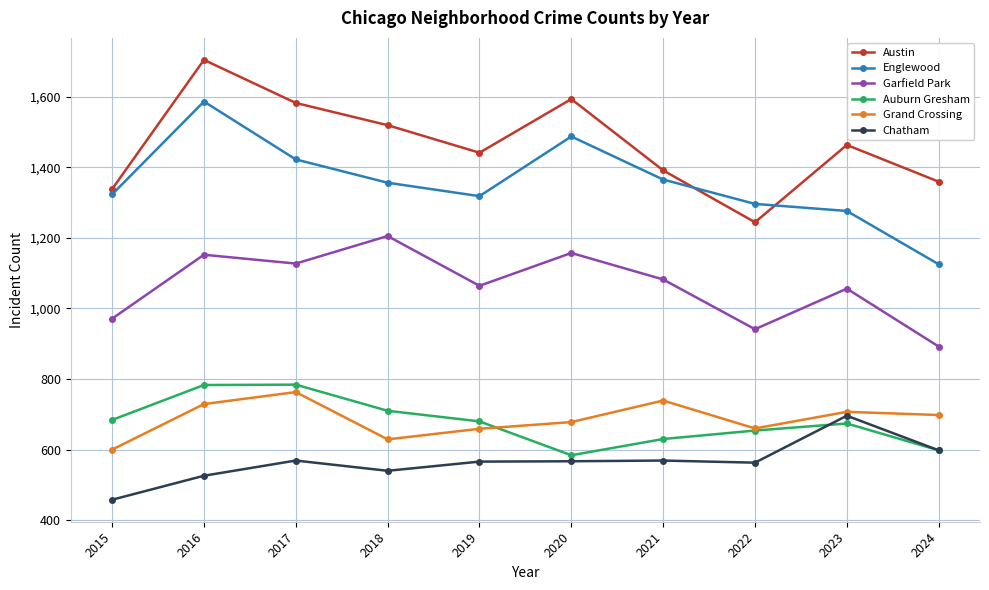

The Englewood series shows 1276 at 2023. True or false?

True